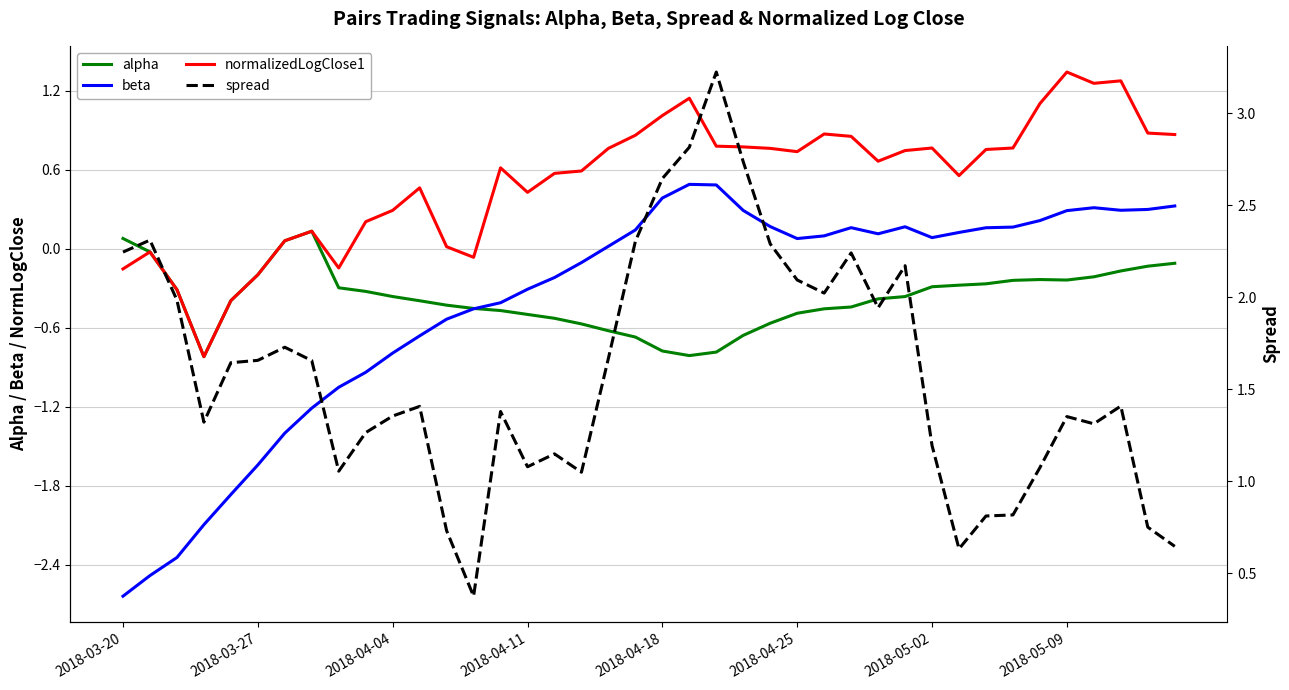

Rank the series at 2018-05-02 from highest to lowest value.

spread, normalizedLogClose1, beta, alpha